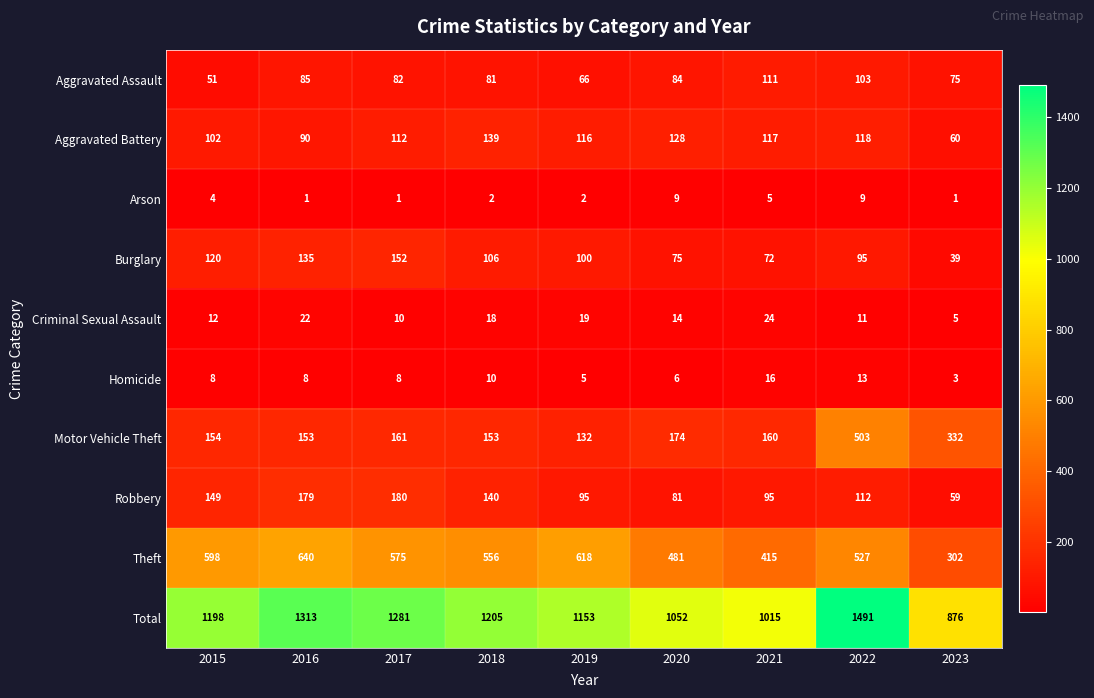

How many distinct data groups are displayed?

10